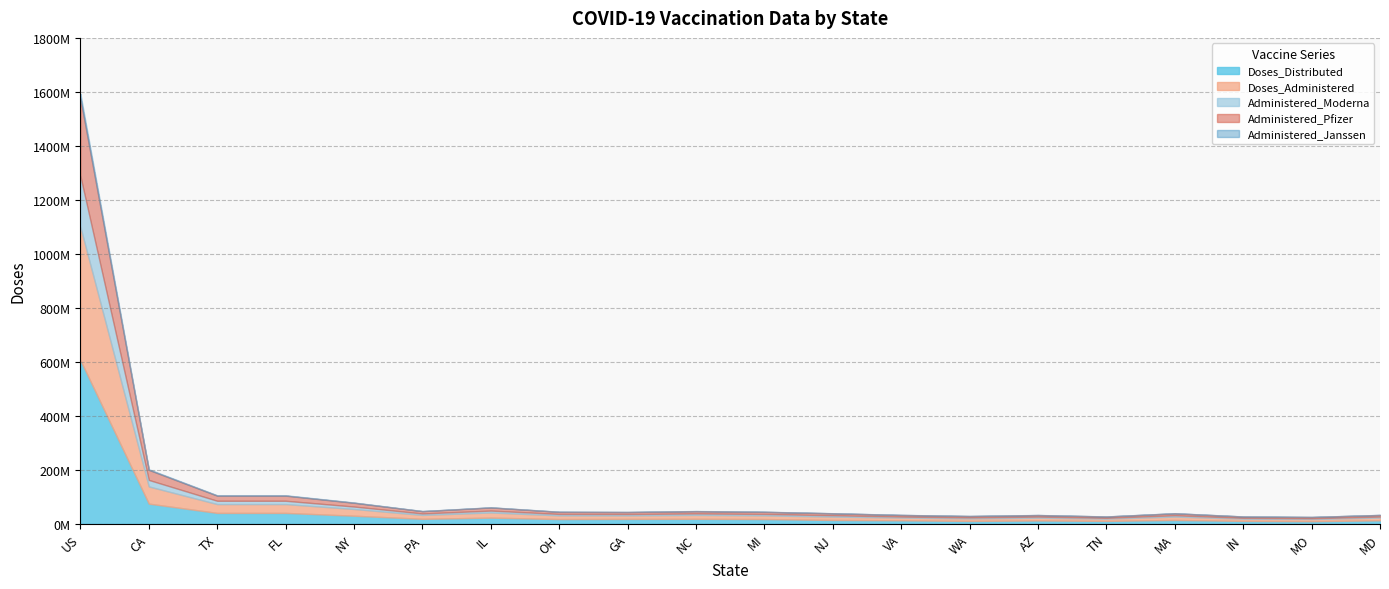

How many interior local peaks does the Doses_Administered series have?

4